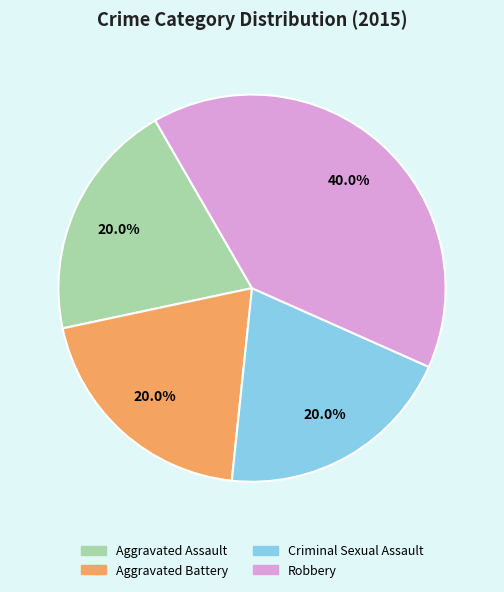

What percentage is the Robbery slice, to the nearest percent?

40%